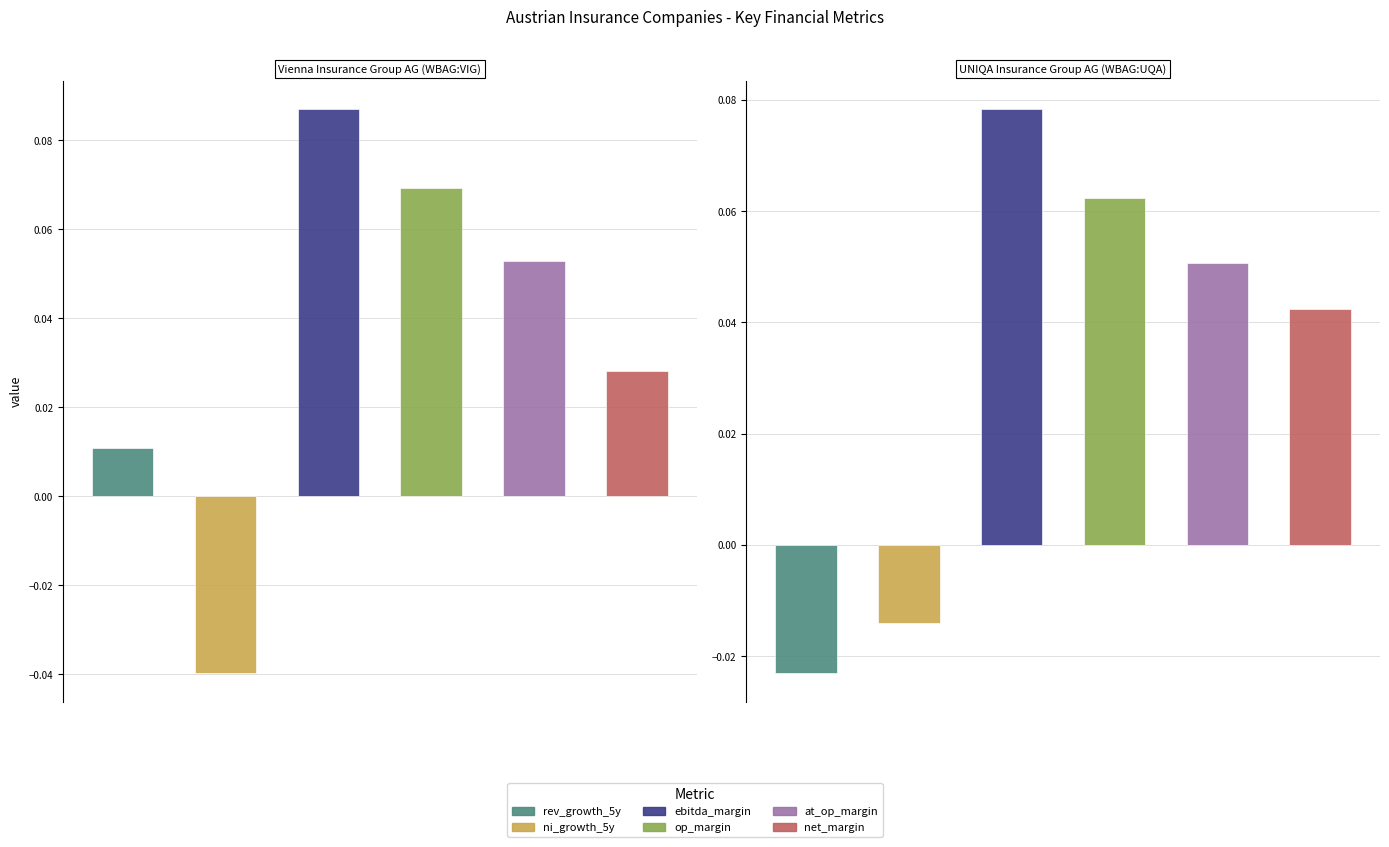

Is the value of operating_margin at Vienna Insurance Group AG (WBAG:VIG) greater than the value of historical_growth_net_income_last_5_years at Vienna Insurance Group AG (WBAG:VIG)?

Yes